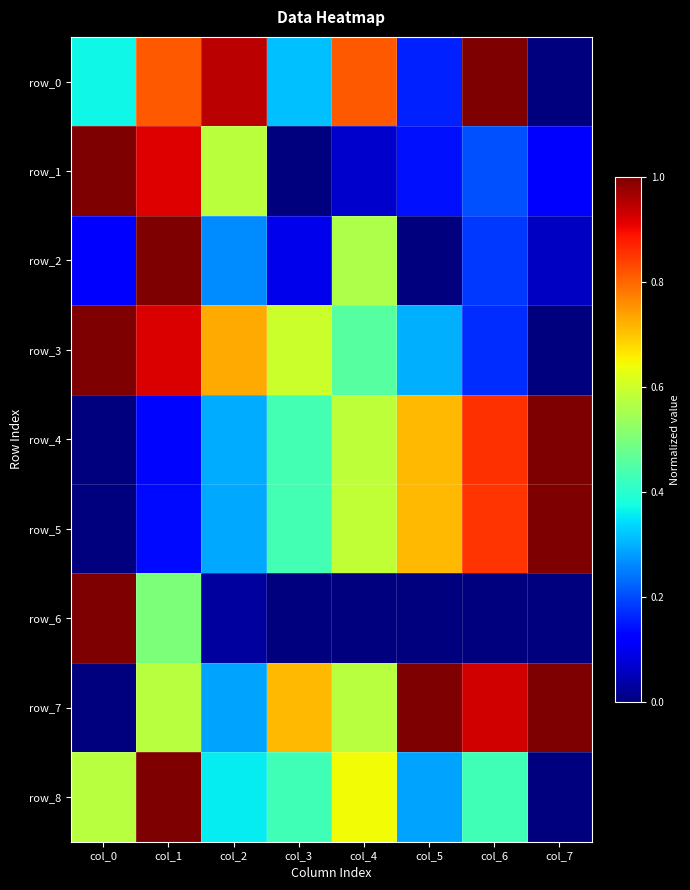

Reading left to right, transcribe all the data shown in this chart.

row_0: col_0=0.4	col_1=0.8	col_2=0.9	col_3=0.3	col_4=0.8	col_5=0.2	col_6=1.0	col_7=0.0
row_1: col_0=1.0	col_1=0.9	col_2=0.6	col_3=0.0	col_4=0.1	col_5=0.1	col_6=0.2	col_7=0.1
row_2: col_0=0.1	col_1=1.0	col_2=0.3	col_3=0.1	col_4=0.6	col_5=0.0	col_6=0.2	col_7=0.1
row_3: col_0=1.0	col_1=0.9	col_2=0.7	col_3=0.6	col_4=0.5	col_5=0.3	col_6=0.2	col_7=0.0
row_4: col_0=0.0	col_1=0.1	col_2=0.3	col_3=0.4	col_4=0.6	col_5=0.7	col_6=0.9	col_7=1.0
row_5: col_0=0.0	col_1=0.1	col_2=0.3	col_3=0.4	col_4=0.6	col_5=0.7	col_6=0.9	col_7=1.0
row_6: col_0=1.0	col_1=0.5	col_2=0.0	col_3=0.0	col_4=0.0	col_5=0.0	col_6=0.0	col_7=0.0
row_7: col_0=0.0	col_1=0.6	col_2=0.3	col_3=0.7	col_4=0.6	col_5=1.0	col_6=0.9	col_7=1.0
row_8: col_0=0.6	col_1=1.0	col_2=0.4	col_3=0.4	col_4=0.6	col_5=0.3	col_6=0.4	col_7=0.0